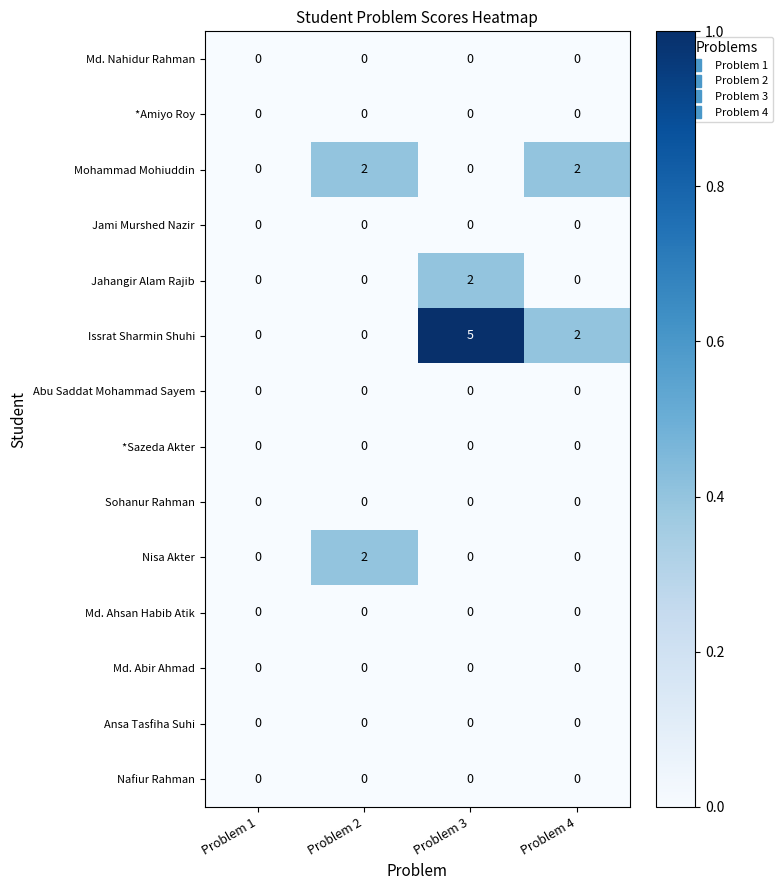

At which category is the sum across all series the highest?

Problem 3